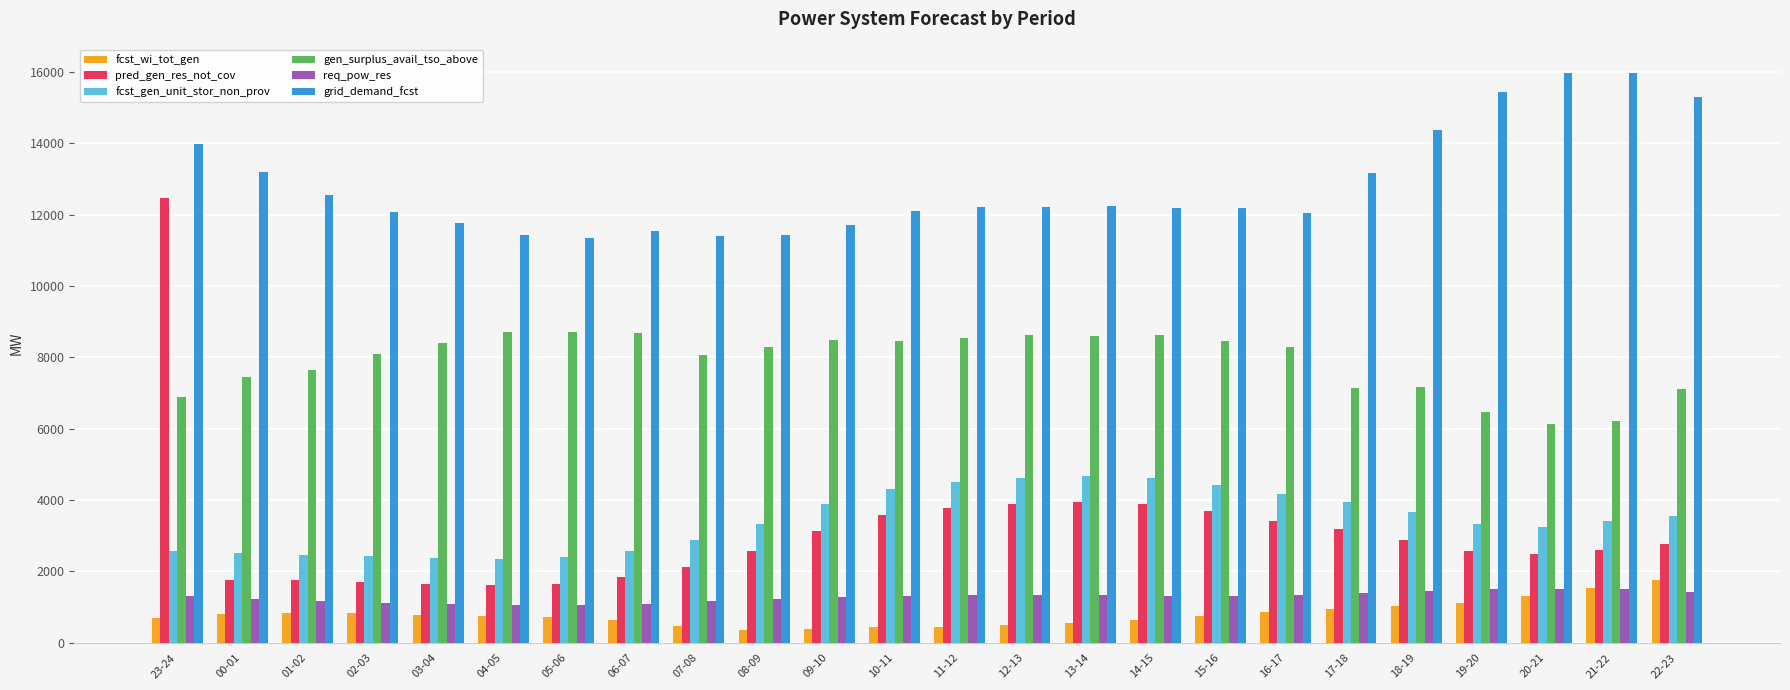

The value of grid_demand_fcst at 10-11 is 20101. True or false?

False